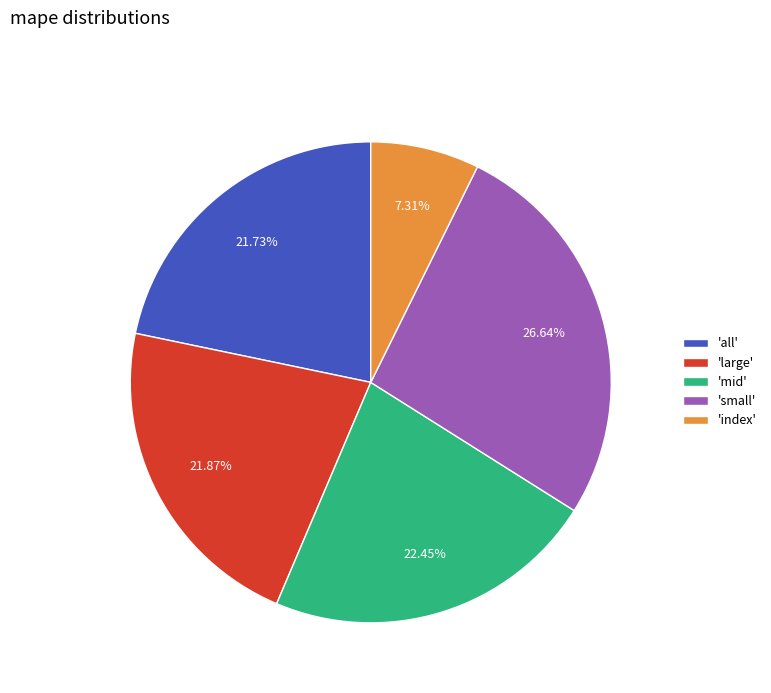

Is there a majority slice in this chart?

No